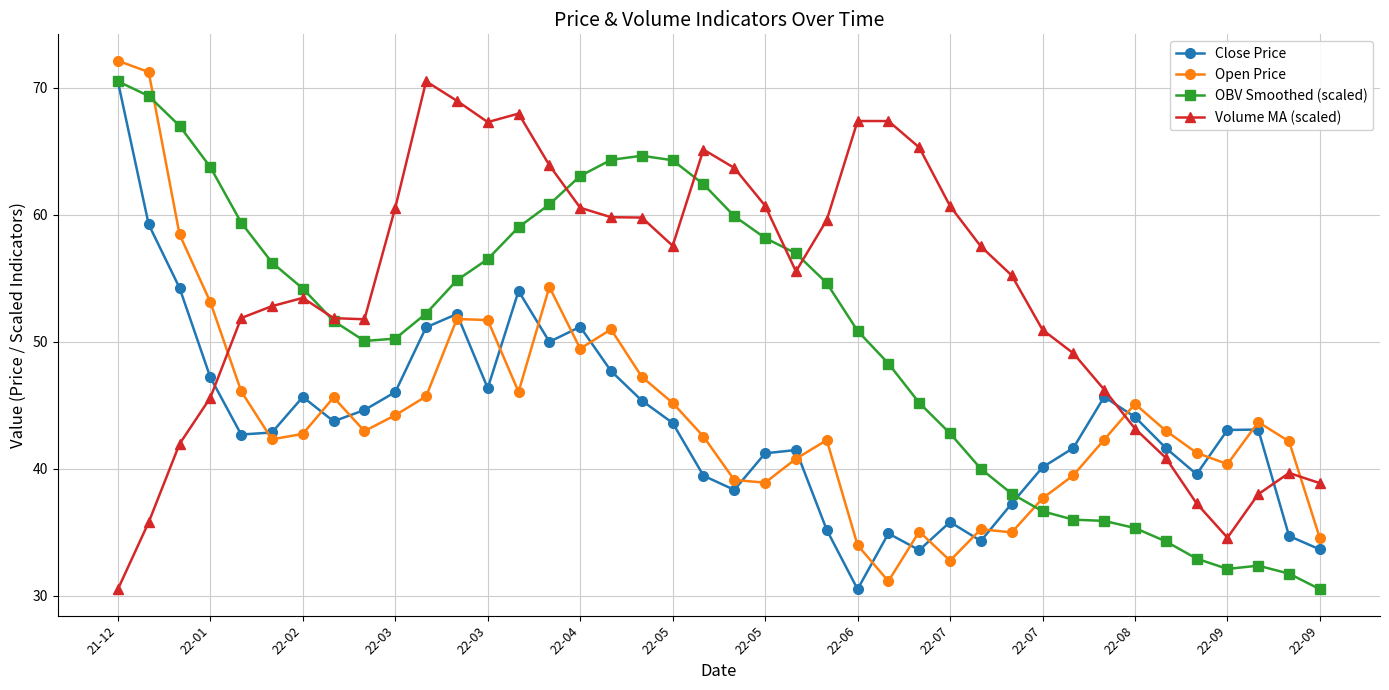

What is the highest value of the Close Price series?

70.5